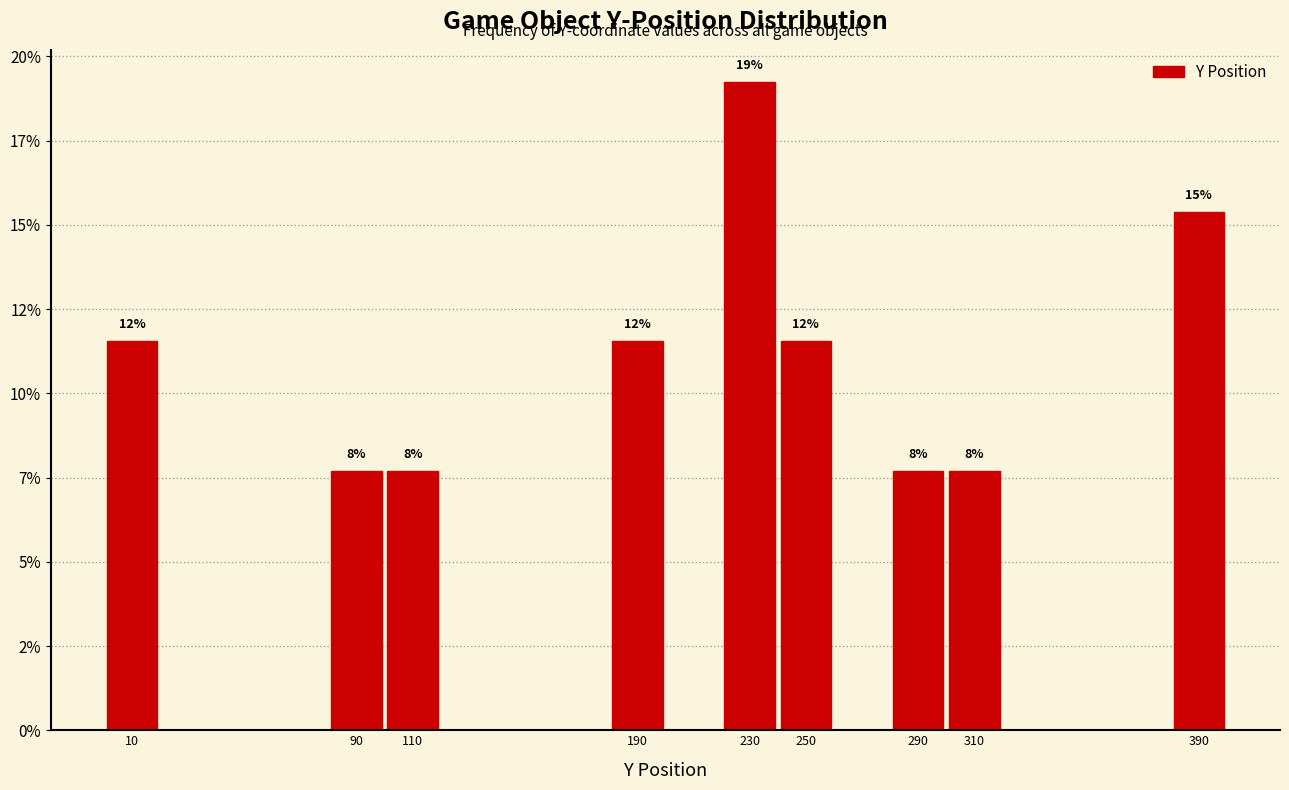

Does the chart contain any negative values?

No